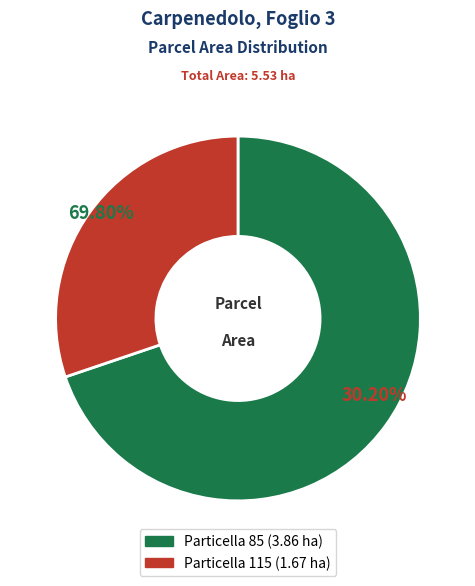

What percentage do 85 and 115 together represent?

100.0%